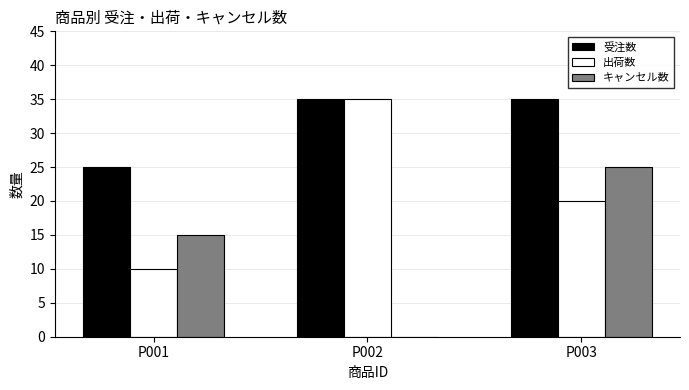

Reading left to right, what are all the values shown in this chart?

受注数: 25	35	35
出荷数: 10	35	20
キャンセル数: 15	0	25